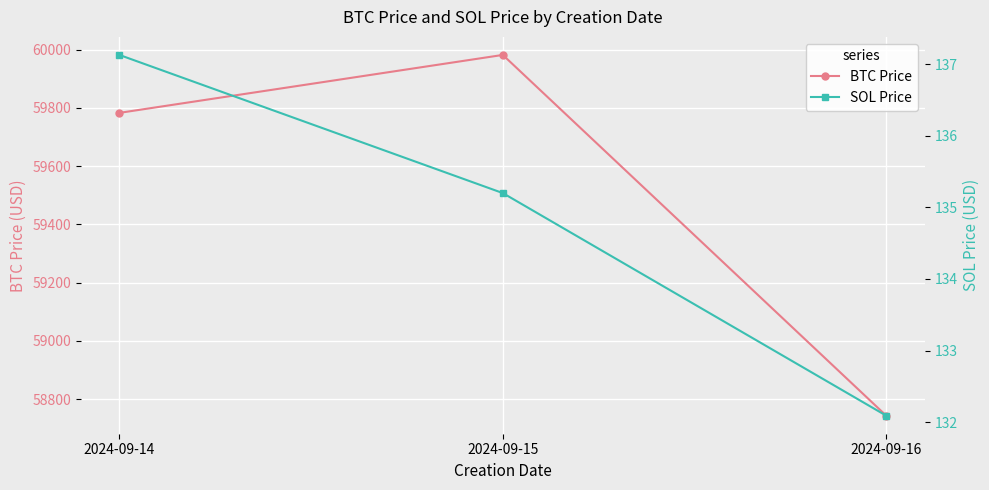

Is the value of SOL Price at 2024-09-14 greater than the value of BTC Price at 2024-09-15?

No